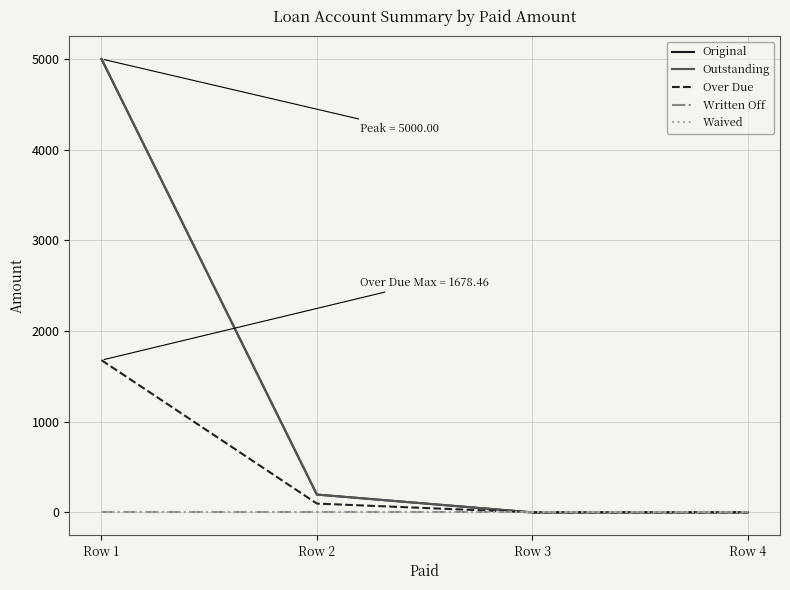

True or false: Written Off and Over Due cross at least once.

False